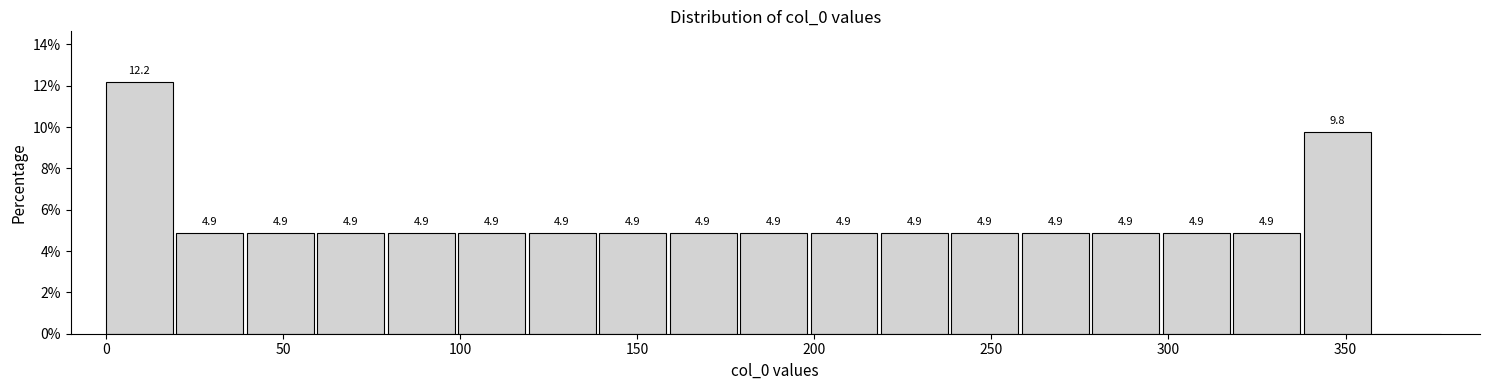

Read against the x-axis, roughly where is the centre of the tallest bar?

10